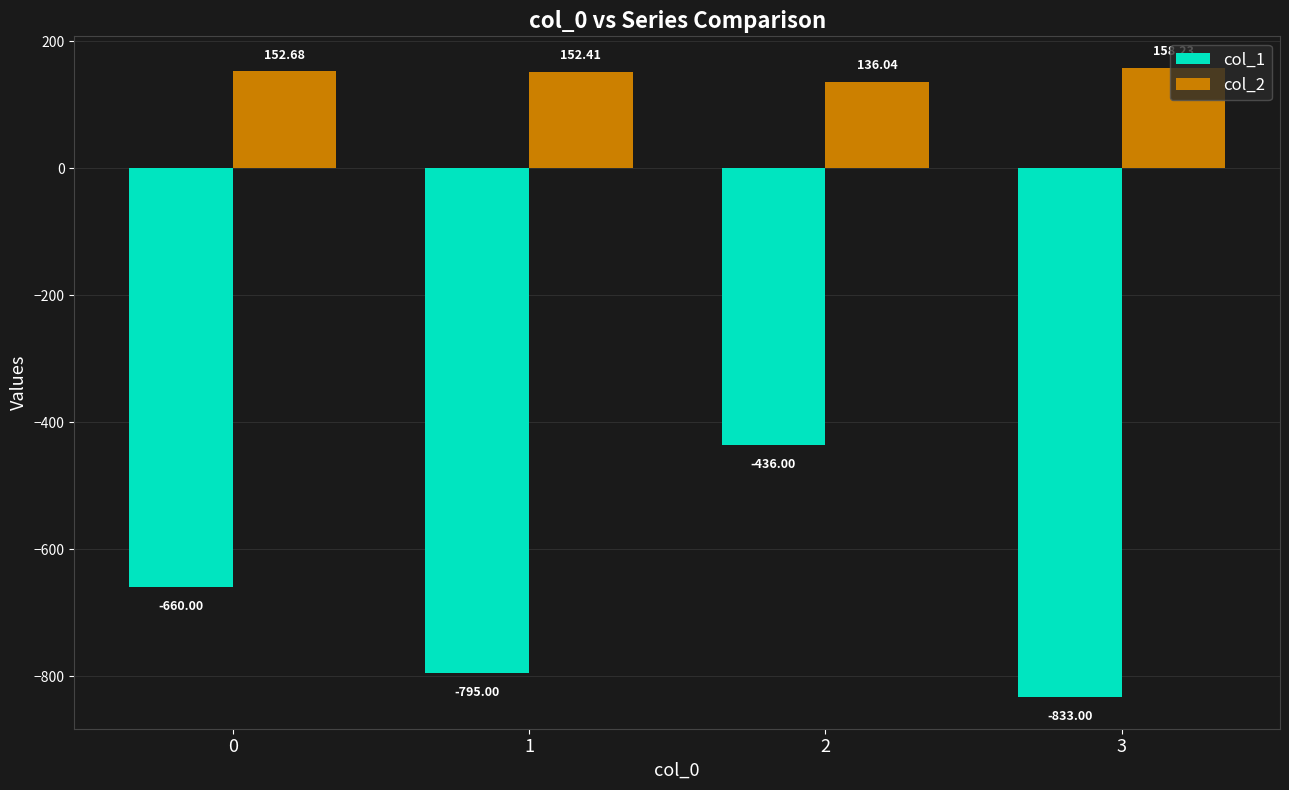

Which series has the largest total across all categories?

col_2